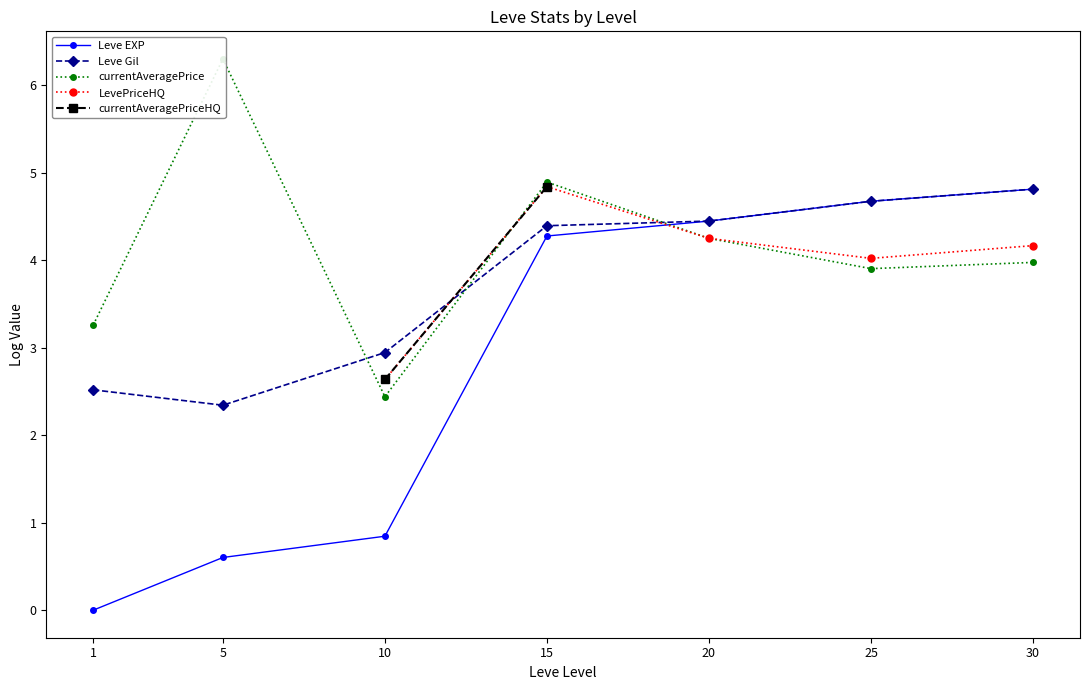

How many positive values does the Leve EXP series have?

6